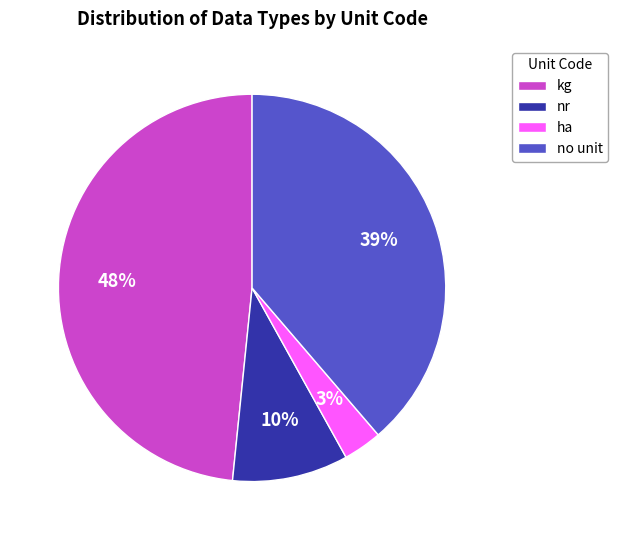

Which category has the smallest portion of the pie?

ha